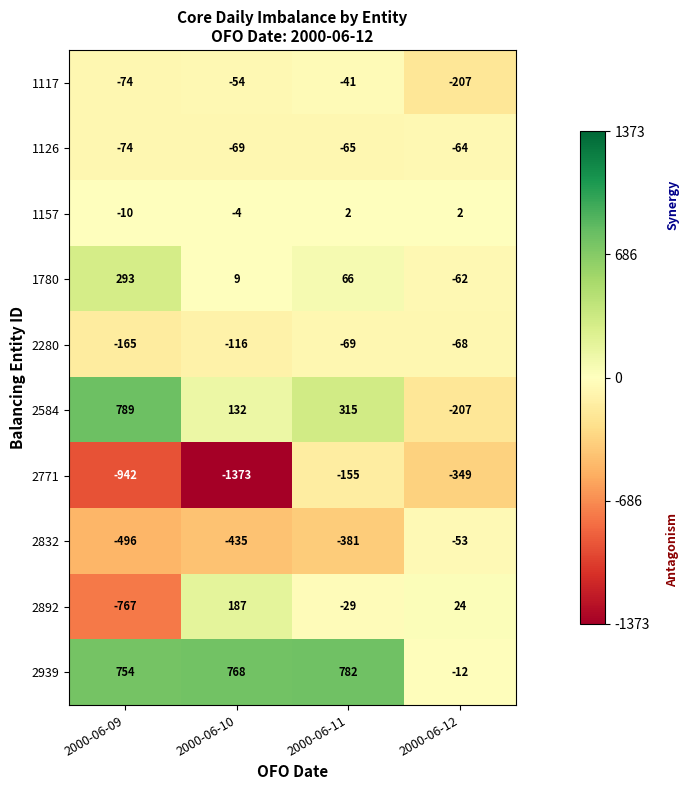

At which label does 2832 first exceed -381?

2000-06-12